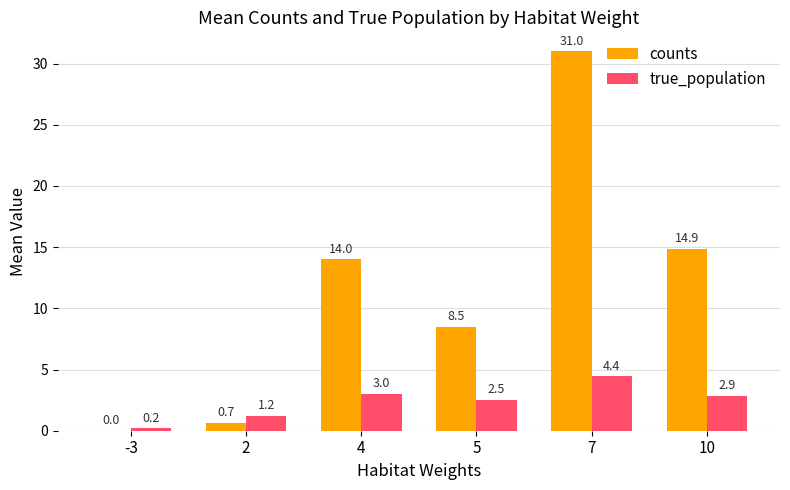

What are all the series names shown in the legend?

counts, true_population